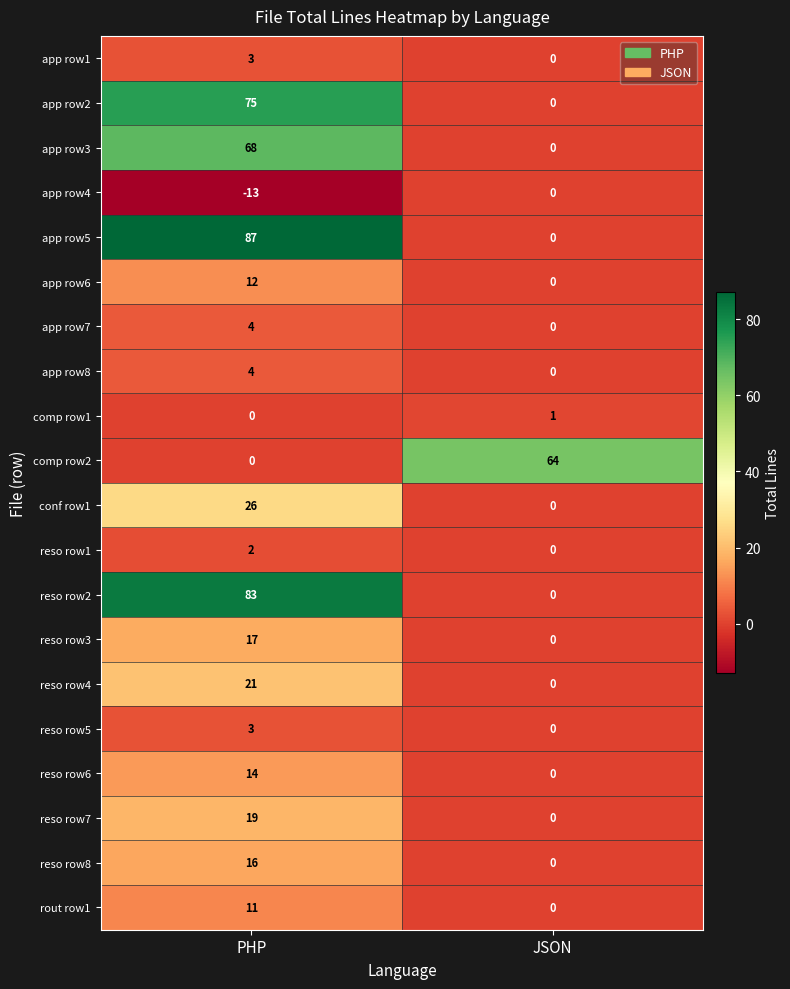

The app row4 series shows 6 at JSON. True or false?

False